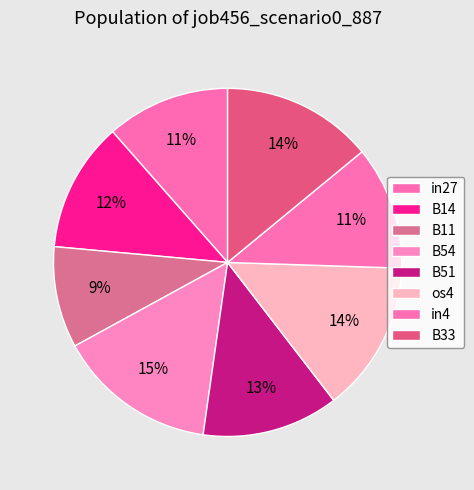

How many slices are in this pie chart?

8